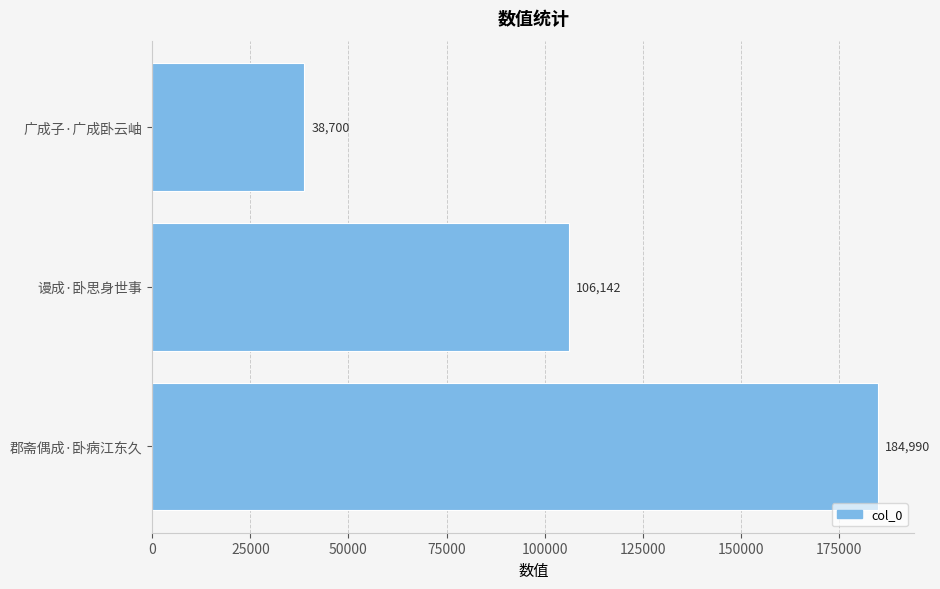

Rank the categories by value from highest to lowest.

郡斋偶成·卧病江东久, 谩成·卧思身世事, 广成子·广成卧云岫